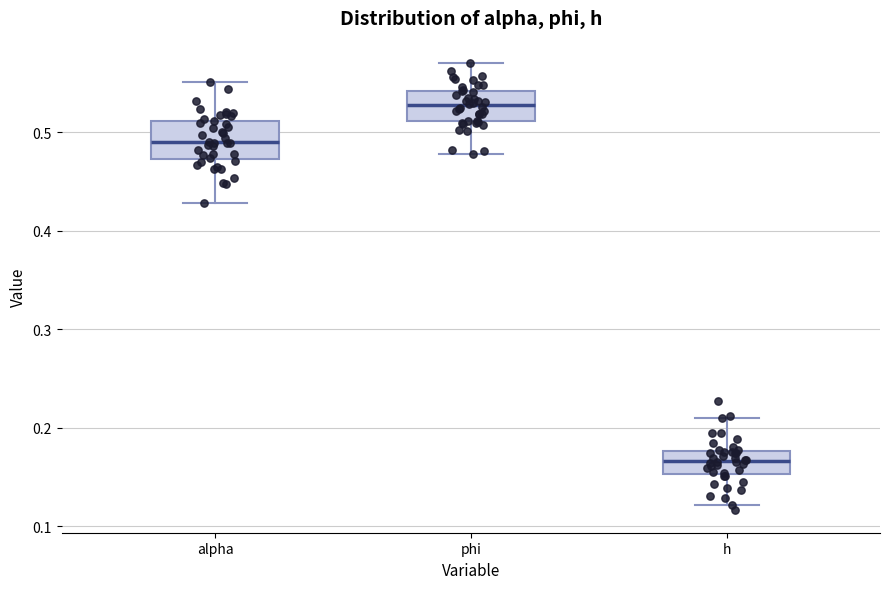

Which box has the highest median line?

phi